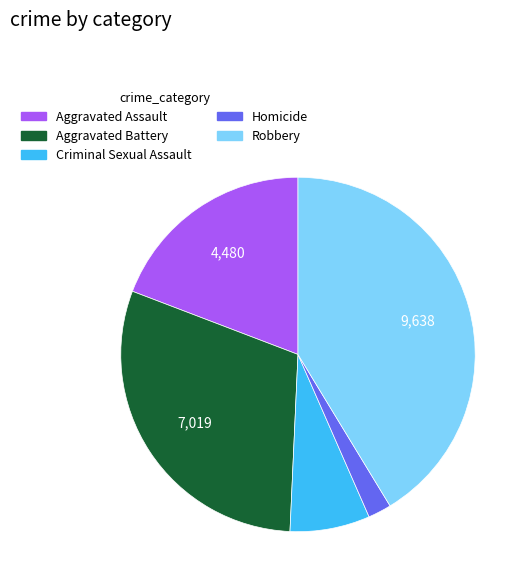

Is it true that Criminal Sexual Assault is 7% of the pie?

True